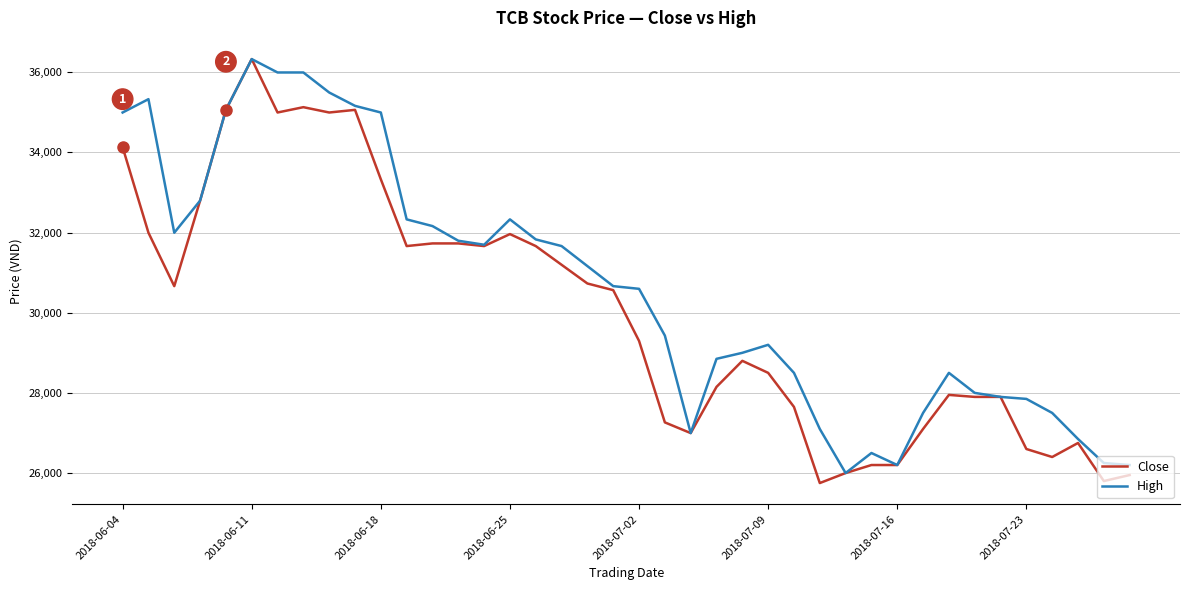

Which series has the largest total across all categories?

High